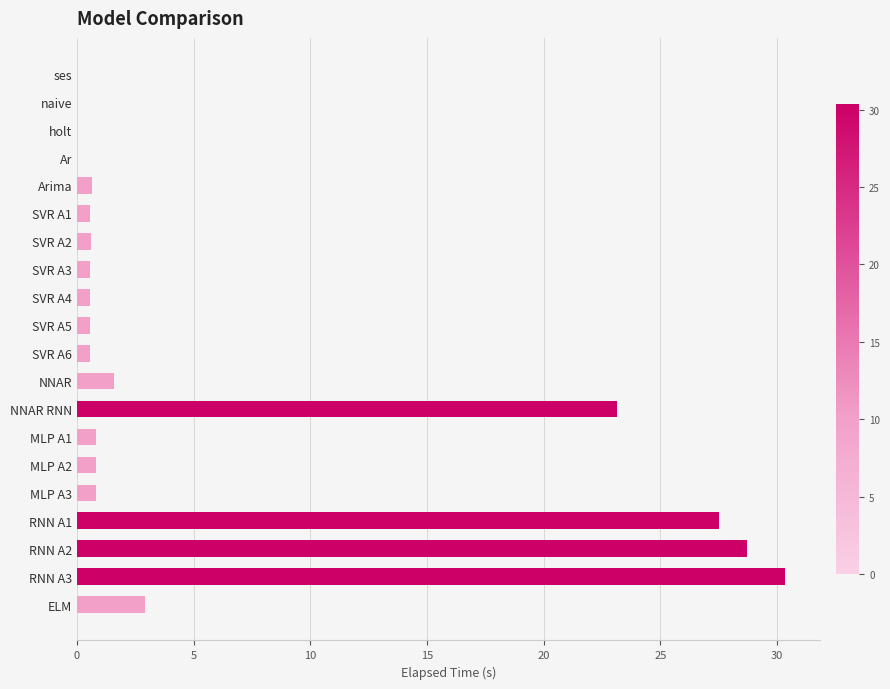

What is the sum of the values at NNAR and RNN A3?

31.9